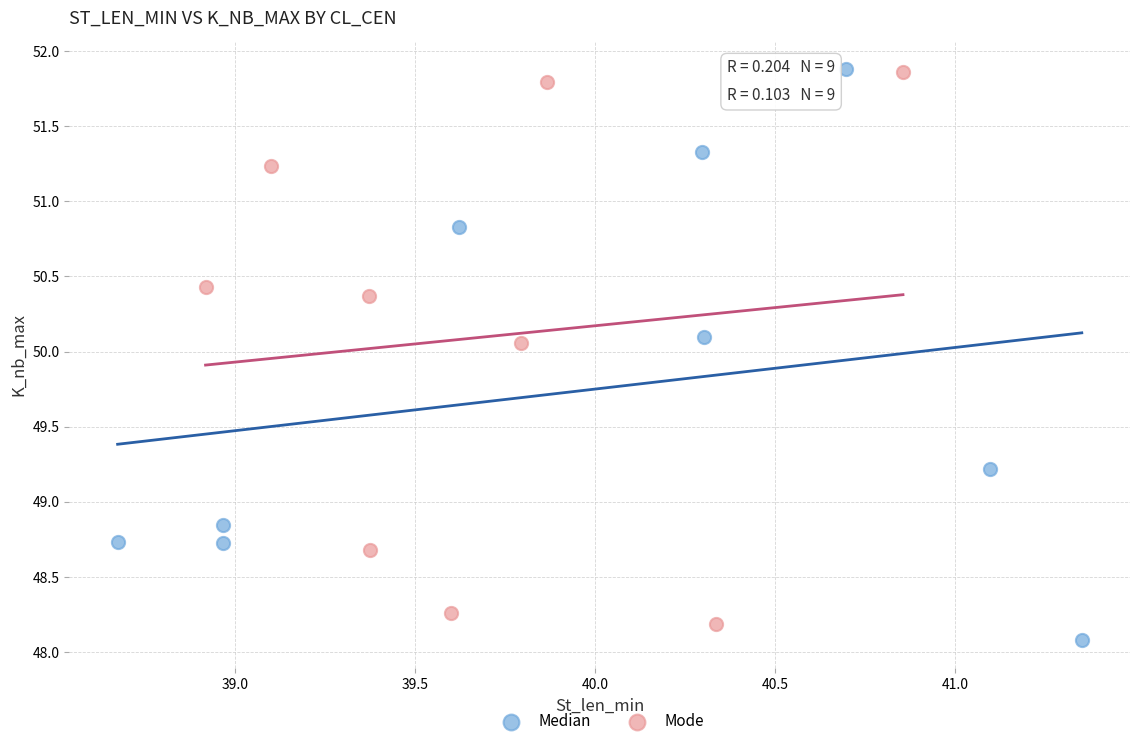

Which series reaches the minimum Y coordinate?

Median